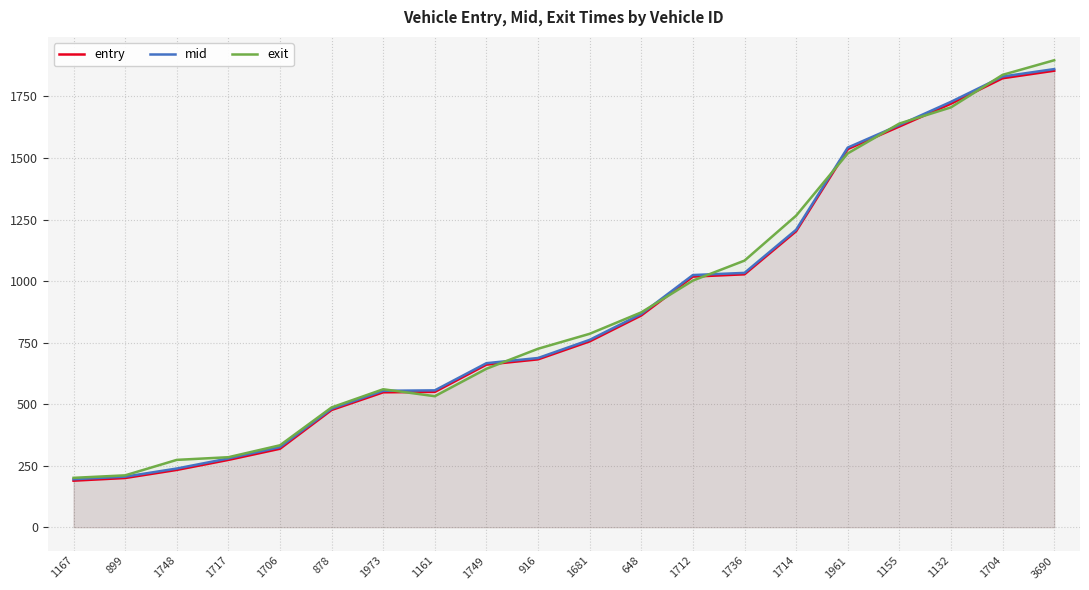

Is the value of mid at 1132 greater than the value of entry at 648?

Yes